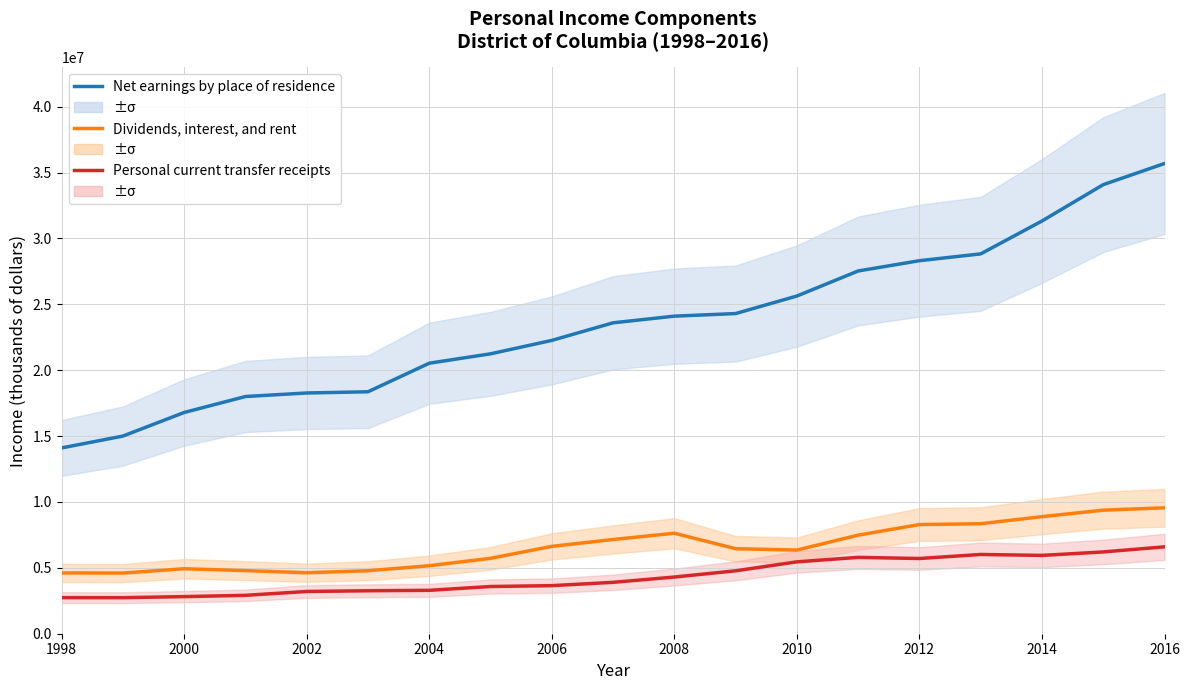

At which category does the chart reach its peak across all series?

2016